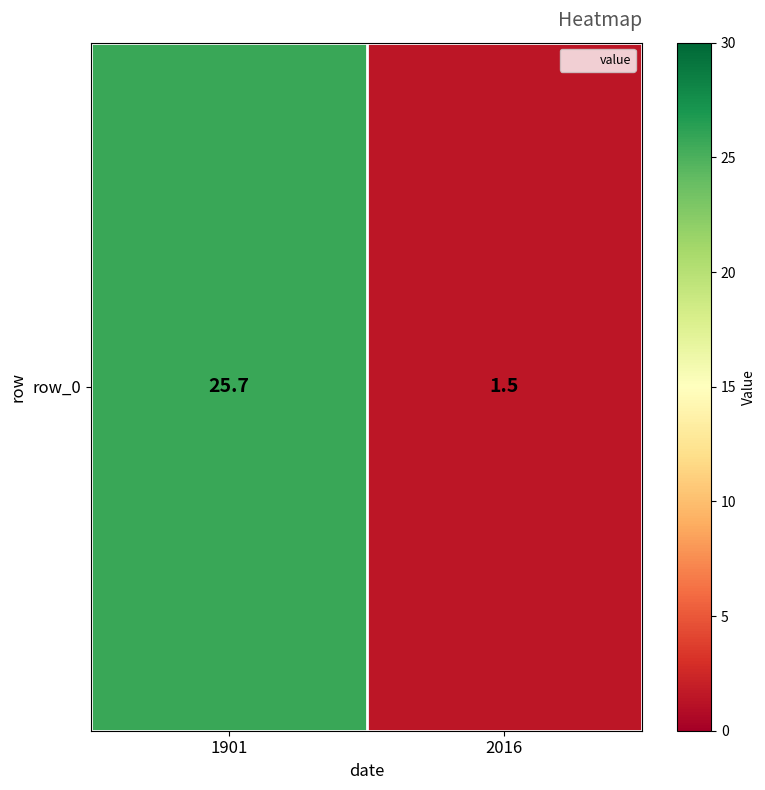

List the labels in order of value, smallest first.

2016, 1901